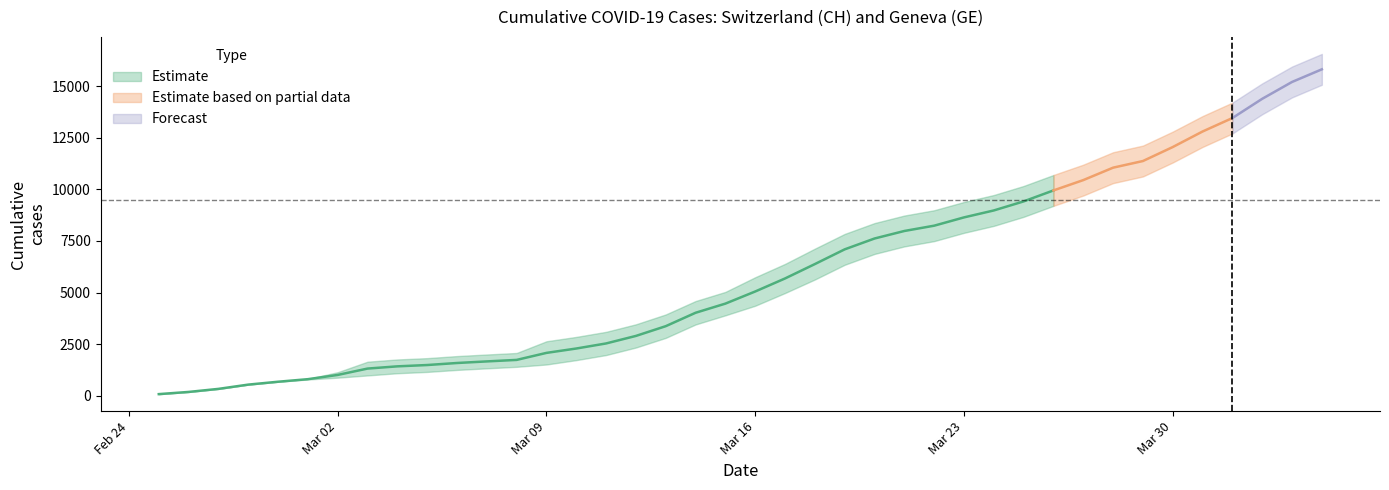

Between 2020-03-27 and 2020-03-30, which series saw the biggest shift?

CH